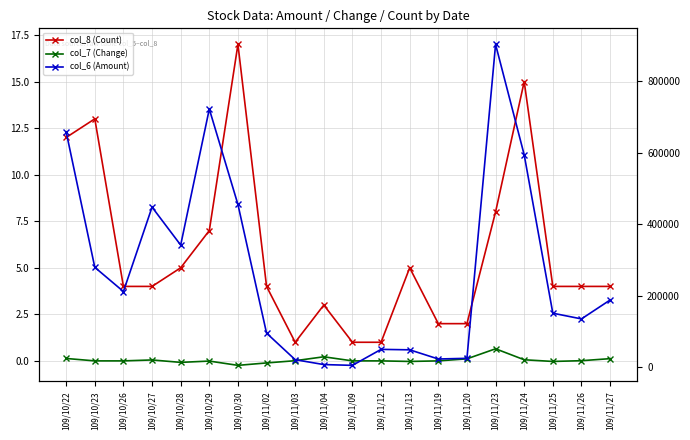

What is the difference between the maximum and minimum values in the col_7 (Change) series?

0.9